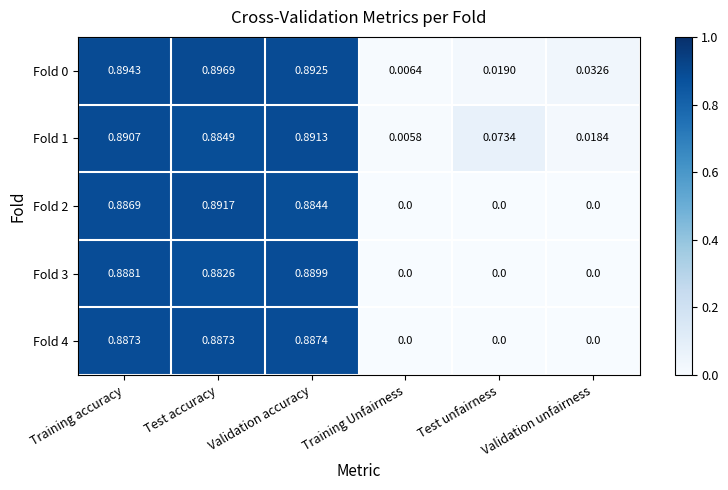

Is the value of Fold 2 at Training Unfairness greater than the value of Fold 4 at Validation accuracy?

No